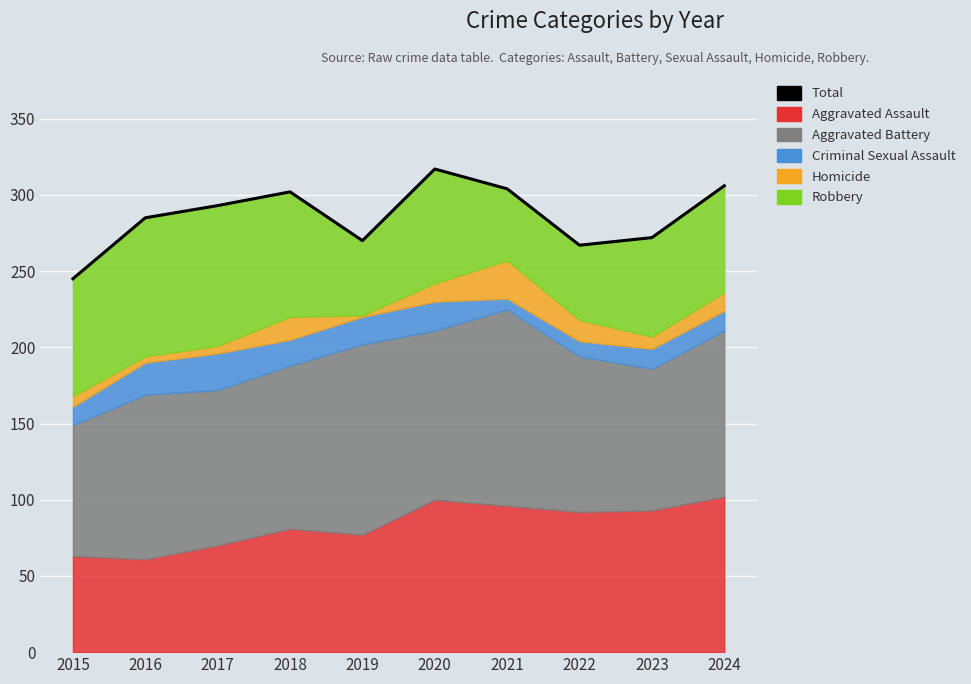

What is the difference between the values at 2021 and 2024?

2